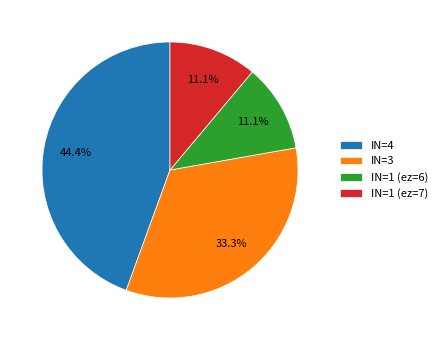

Which has a higher value, IN=1 (ez=7) or IN=3?

IN=3